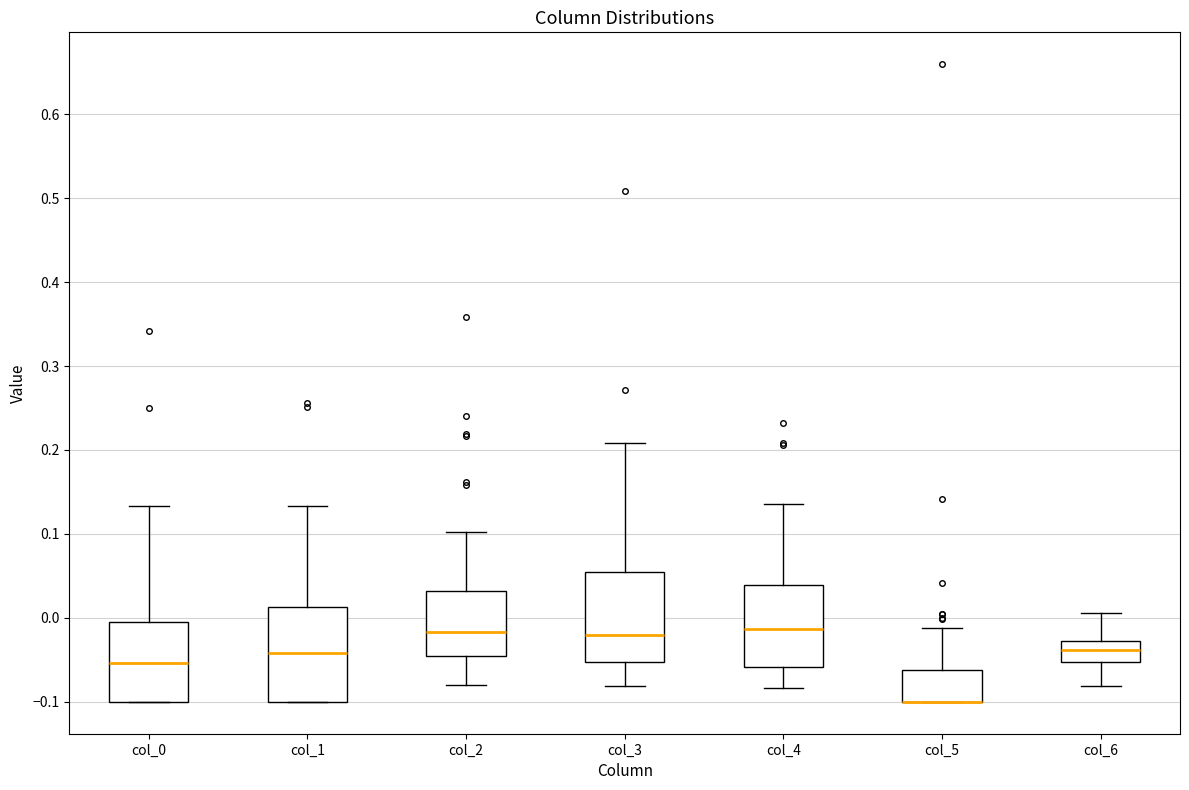

Reading left to right, transcribe this box plot: for each box, give where its median line is, the range the box spans, and where its two whiskers end, as read against the y-axis. The values are not printed on the chart, so give them approximately, as read against the axis.

col_0: median -0.05, box -0.10 to 0.00, whiskers -0.10 to 0.13
col_1: median -0.04, box -0.10 to 0.01, whiskers -0.10 to 0.13
col_2: median -0.02, box -0.04 to 0.03, whiskers -0.08 to 0.10
col_3: median -0.02, box -0.05 to 0.05, whiskers -0.08 to 0.21
col_4: median -0.01, box -0.06 to 0.04, whiskers -0.08 to 0.14
col_5: median -0.10 (drawn on the box's lower edge), box -0.10 to -0.06, whiskers -0.10 to -0.01
col_6: median -0.04, box -0.05 to -0.03, whiskers -0.08 to 0.01